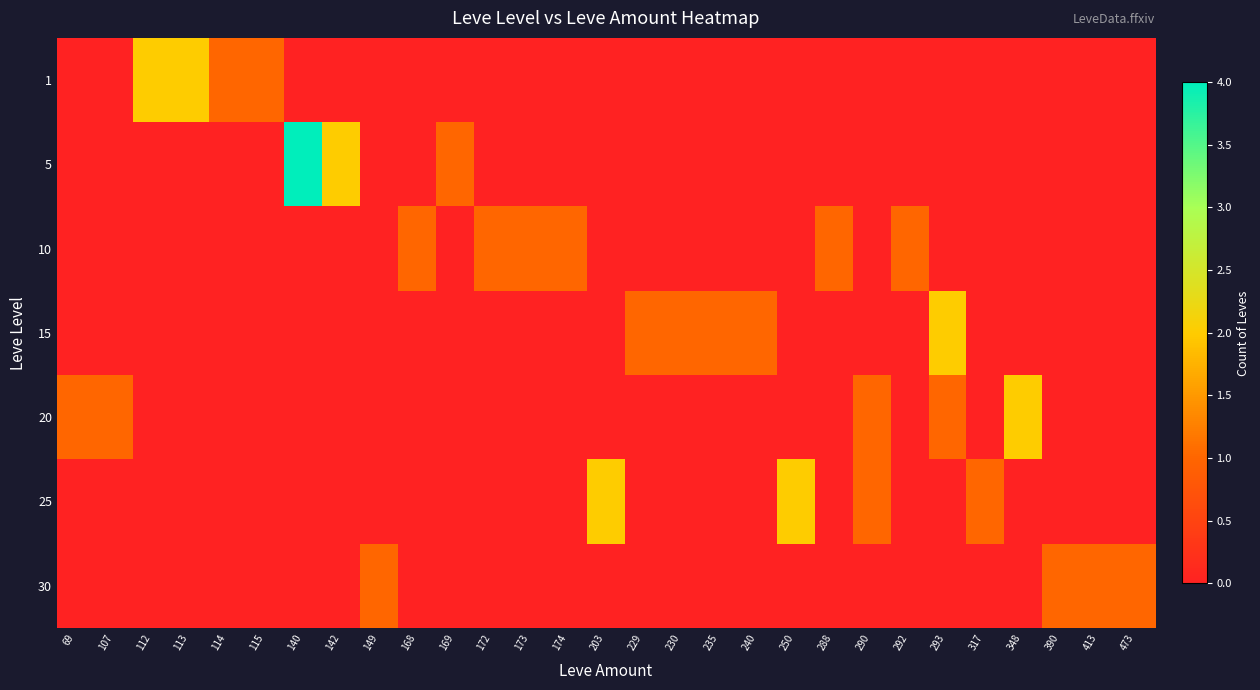

Reading right to left, extract all data points from this chart.

1: 473=0	413=0	390=0	348=0	317=0	293=0	292=0	290=0	288=0	250=0	240=0	235=0	230=0	229=0	203=0	174=0	173=0	172=0	169=0	168=0	149=0	142=0	140=0	115=1	114=1	113=2	112=2	107=0	69=0
5: 473=0	413=0	390=0	348=0	317=0	293=0	292=0	290=0	288=0	250=0	240=0	235=0	230=0	229=0	203=0	174=0	173=0	172=0	169=1	168=0	149=0	142=2	140=4	115=0	114=0	113=0	112=0	107=0	69=0
10: 473=0	413=0	390=0	348=0	317=0	293=0	292=1	290=0	288=1	250=0	240=0	235=0	230=0	229=0	203=0	174=1	173=1	172=1	169=0	168=1	149=0	142=0	140=0	115=0	114=0	113=0	112=0	107=0	69=0
15: 473=0	413=0	390=0	348=0	317=0	293=2	292=0	290=0	288=0	250=0	240=1	235=1	230=1	229=1	203=0	174=0	173=0	172=0	169=0	168=0	149=0	142=0	140=0	115=0	114=0	113=0	112=0	107=0	69=0
20: 473=0	413=0	390=0	348=2	317=0	293=1	292=0	290=1	288=0	250=0	240=0	235=0	230=0	229=0	203=0	174=0	173=0	172=0	169=0	168=0	149=0	142=0	140=0	115=0	114=0	113=0	112=0	107=1	69=1
25: 473=0	413=0	390=0	348=0	317=1	293=0	292=0	290=1	288=0	250=2	240=0	235=0	230=0	229=0	203=2	174=0	173=0	172=0	169=0	168=0	149=0	142=0	140=0	115=0	114=0	113=0	112=0	107=0	69=0
30: 473=1	413=1	390=1	348=0	317=0	293=0	292=0	290=0	288=0	250=0	240=0	235=0	230=0	229=0	203=0	174=0	173=0	172=0	169=0	168=0	149=1	142=0	140=0	115=0	114=0	113=0	112=0	107=0	69=0